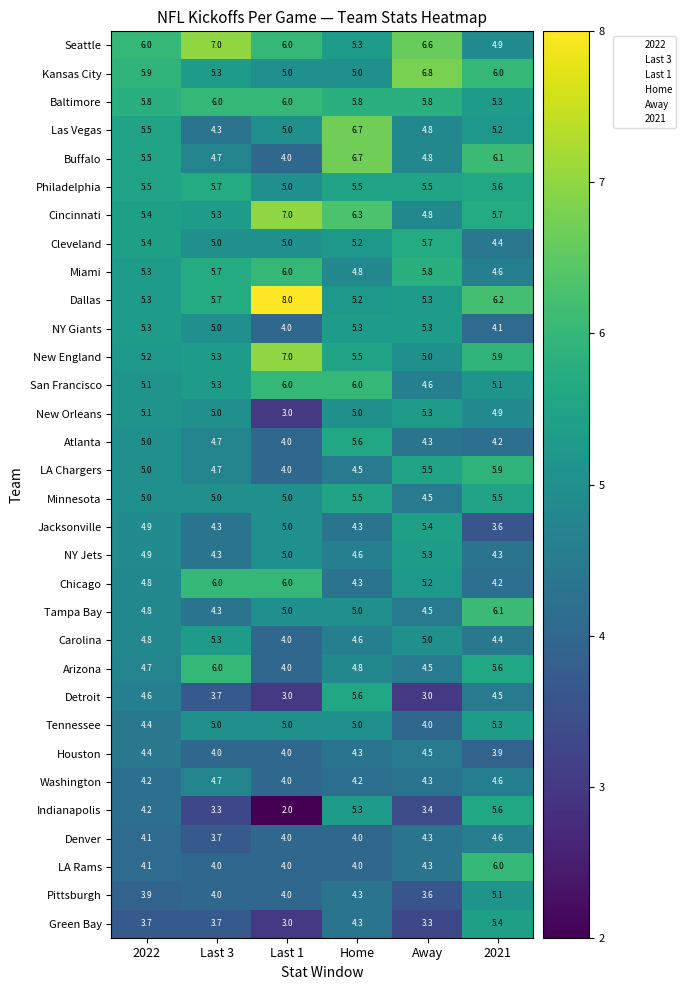

What is the difference between the maximum and minimum values in the Tampa Bay series?

1.8